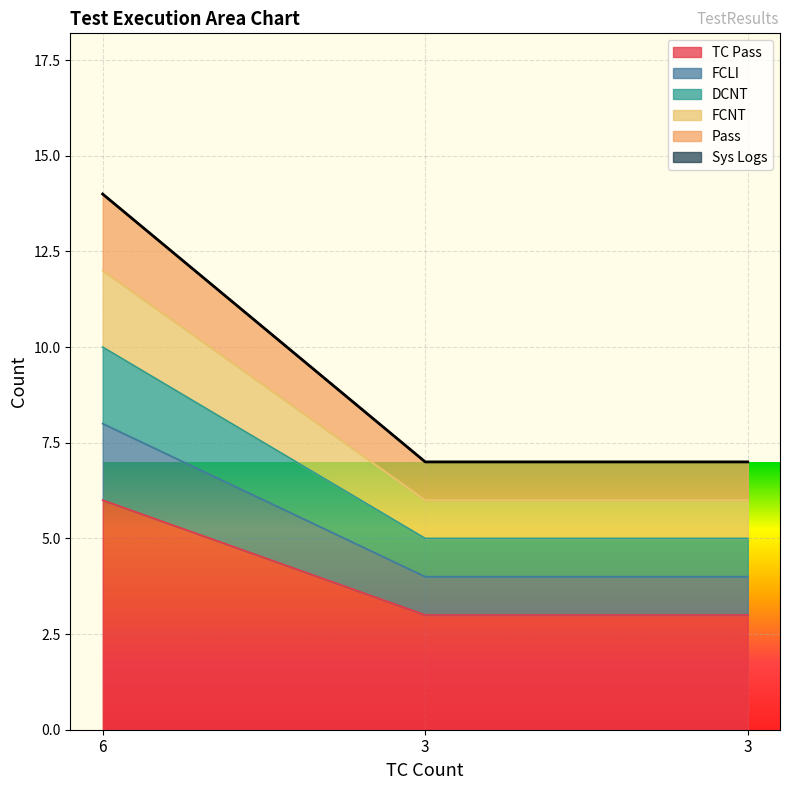

Between 6 and 3, which is larger?

6